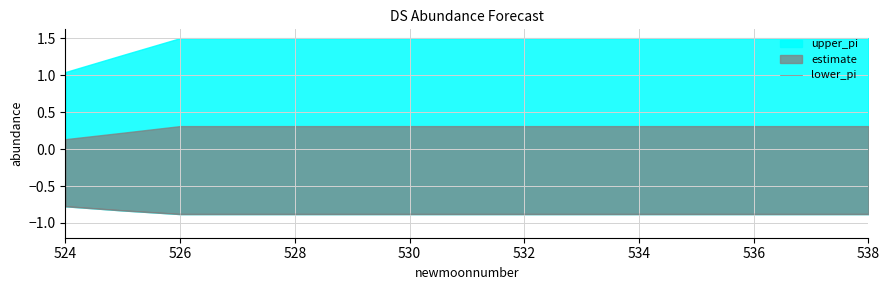

Does the chart have visible grid lines?

Yes